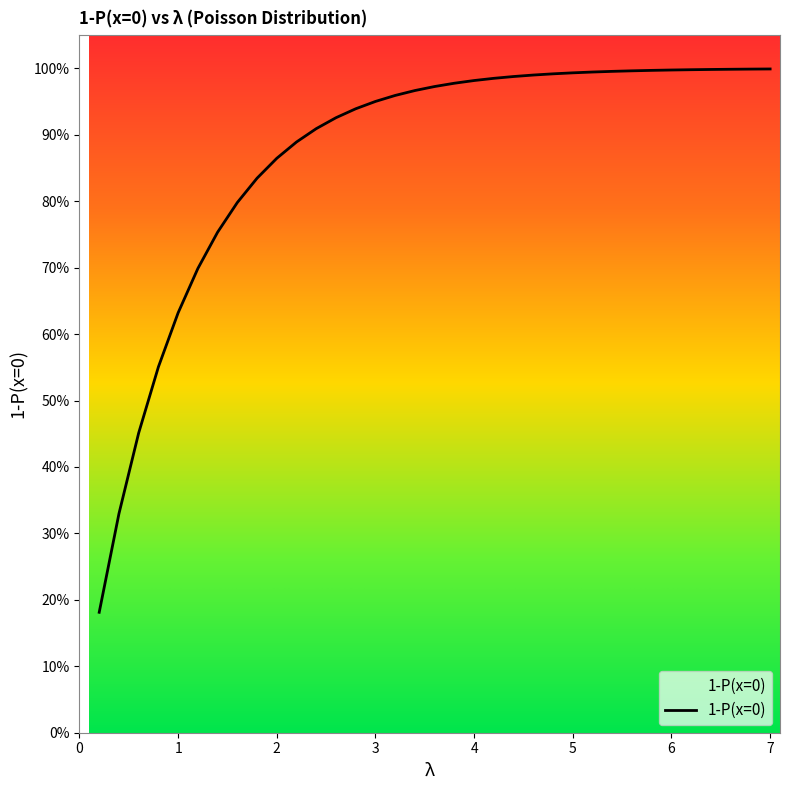

Reading left to right, transcribe all the data shown in this chart.

0.2=0.2	0.4=0.3	0.6=0.5	0.8=0.6	1.0=0.6	1.2=0.7	1.4=0.8	1.6=0.8	1.8=0.8	2.0=0.9	2.2=0.9	2.4=0.9	2.6=0.9	2.8=0.9	3.0=1.0	3.2=1.0	3.4=1.0	3.6=1.0	3.8=1.0	4.0=1.0	4.2=1.0	4.4=1.0	4.6=1.0	4.8=1.0	5.0=1.0	5.2=1.0	5.4=1.0	5.6=1.0	5.8=1.0	6.0=1.0	6.2=1.0	6.4=1.0	6.6=1.0	6.8=1.0	7.0=1.0